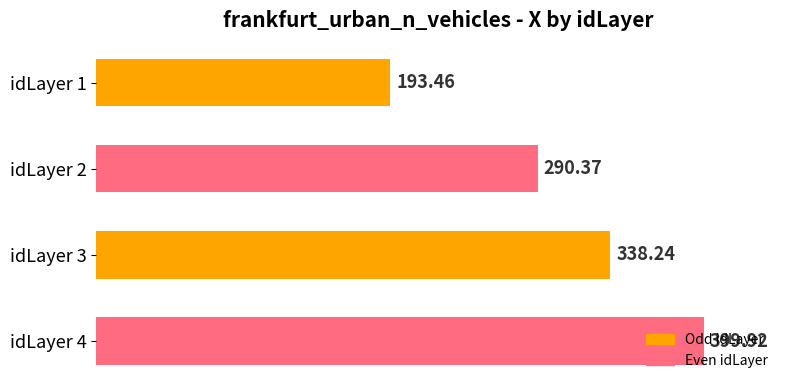

What is the ratio of the value at idLayer 2 to the value at idLayer 1?

1.5